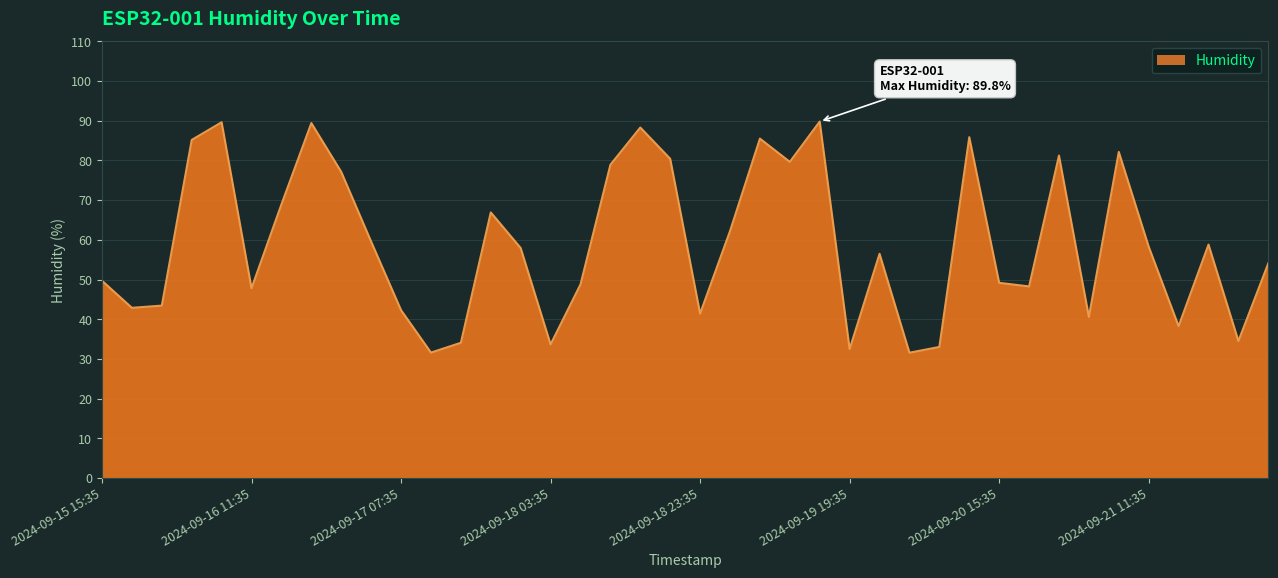

What is the minimum value shown in the chart?

31.6